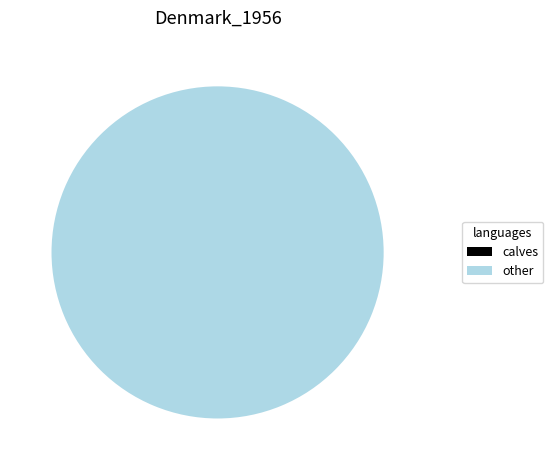

Which category has the biggest portion of the pie?

other